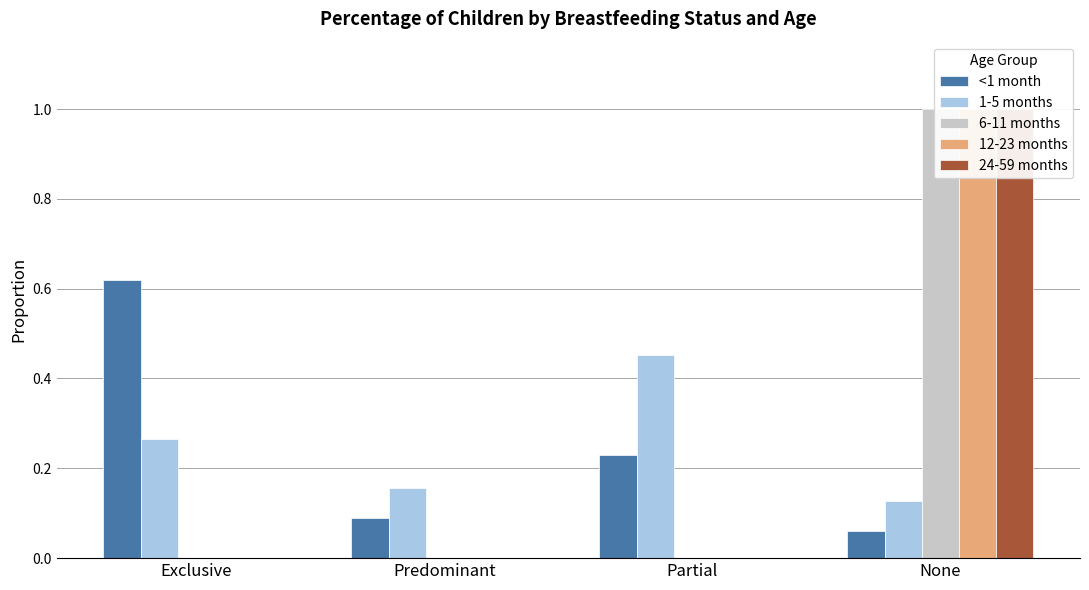

What is the difference between the 6-11 months values at Predominant and None?

1.0